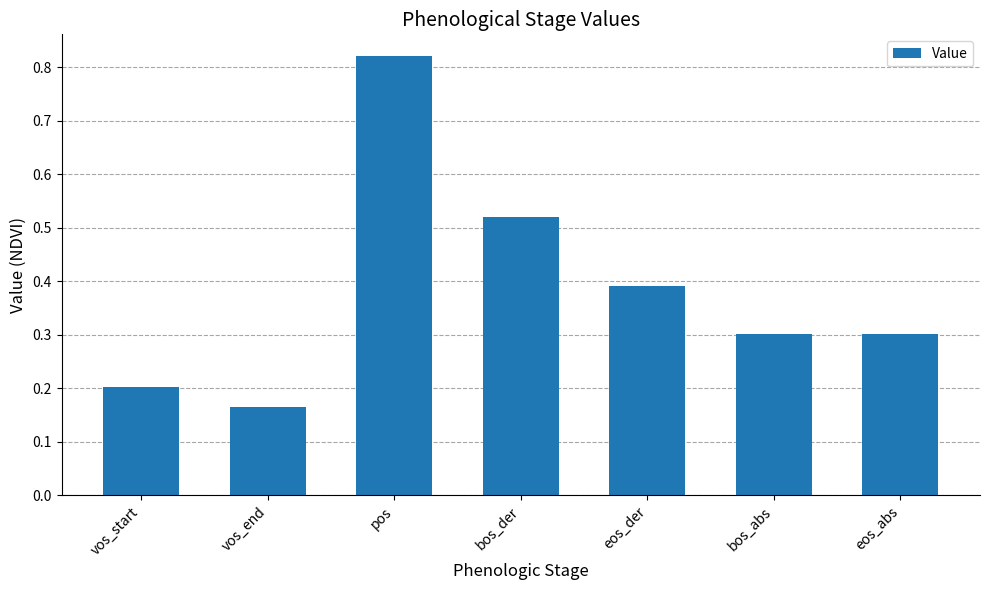

Where is the data nearest to the value 0?

vos_end